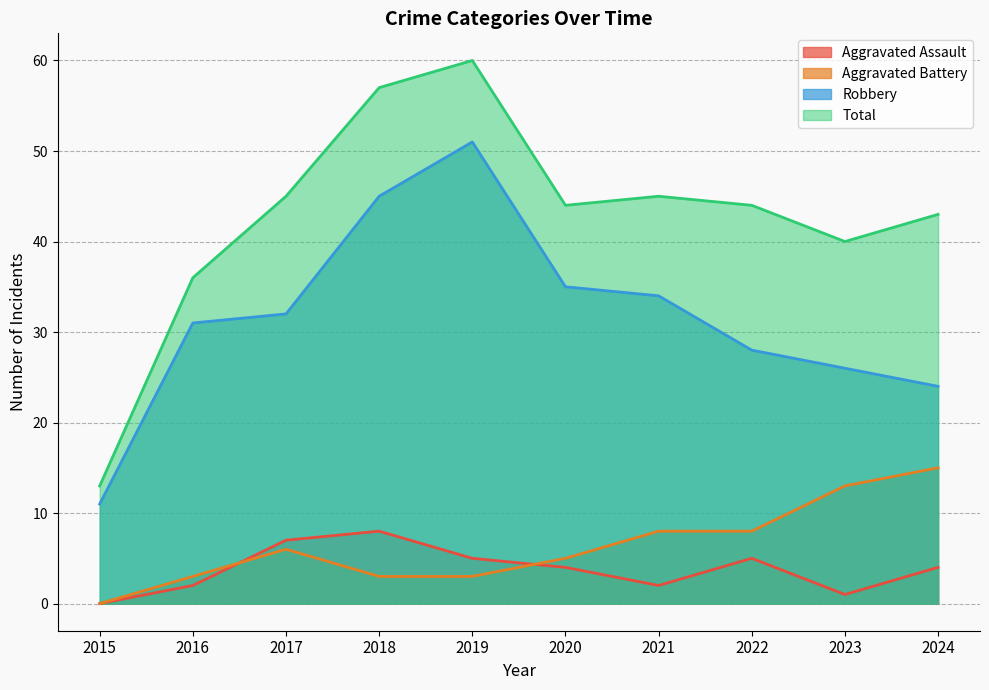

What is the sum of the Total values at 2015 and 2023?

53